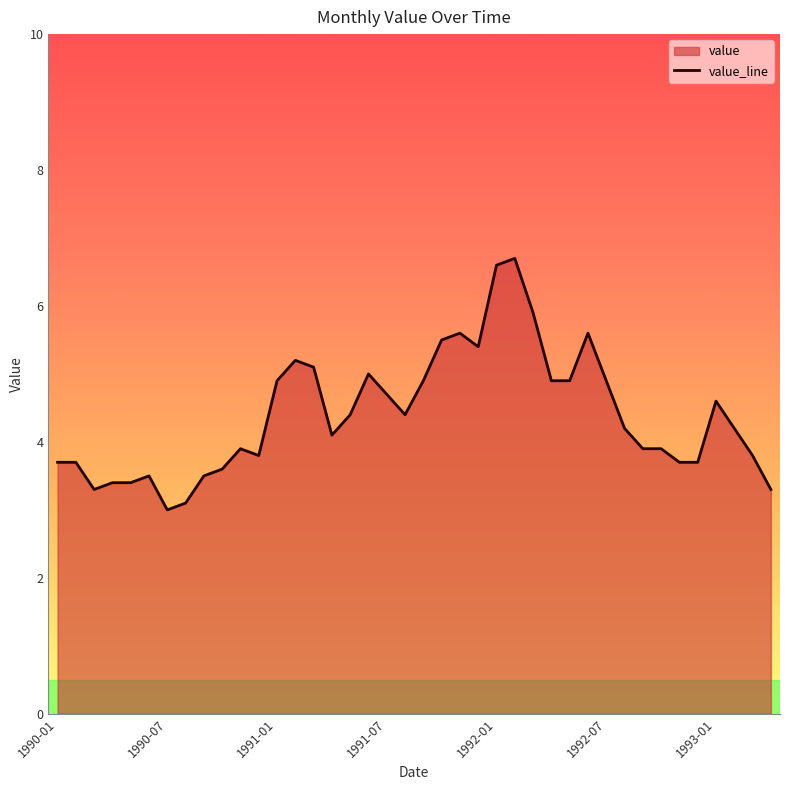

What is the value of the 8th point from the left?

3.1